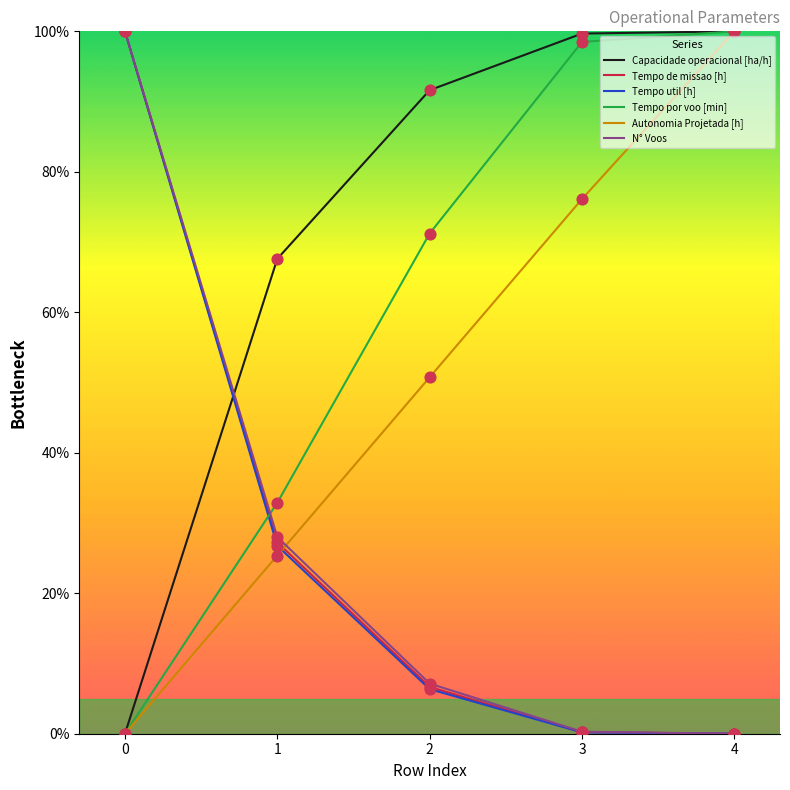

Is the value of Autonomia Projetada [h] at 3 greater than the value of Tempo util [h] at 1?

Yes